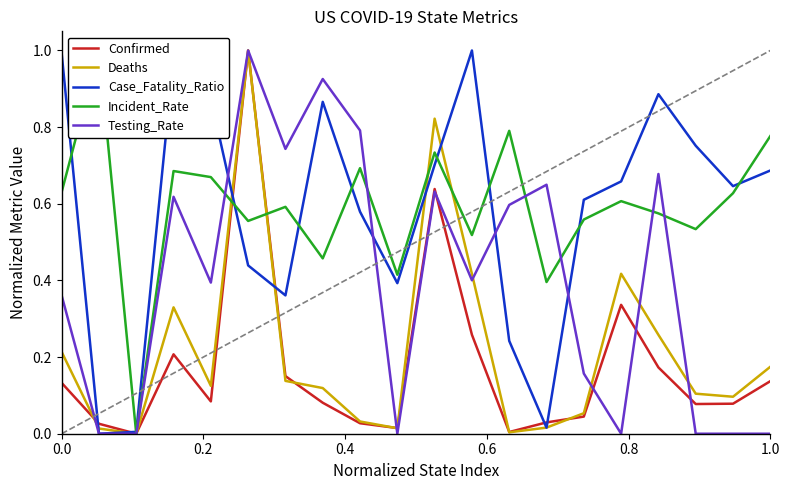

Is it true that Testing_Rate equals 0.6 at 0.0?

False